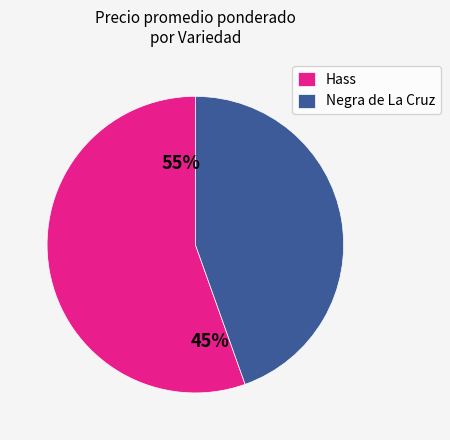

How many slices are in this pie chart?

2